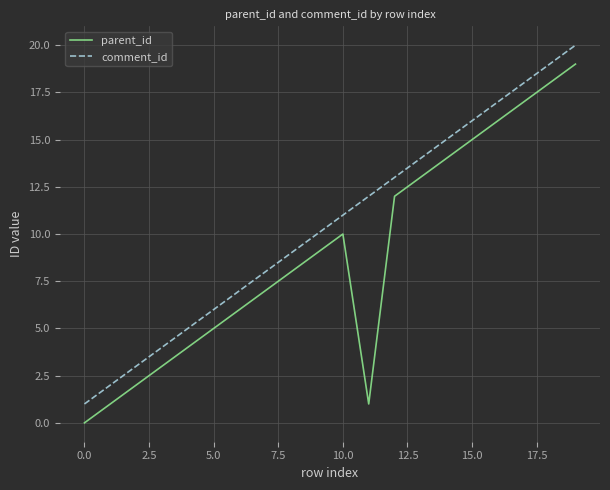

List the series in order of their overall mean, highest first.

comment_id, parent_id